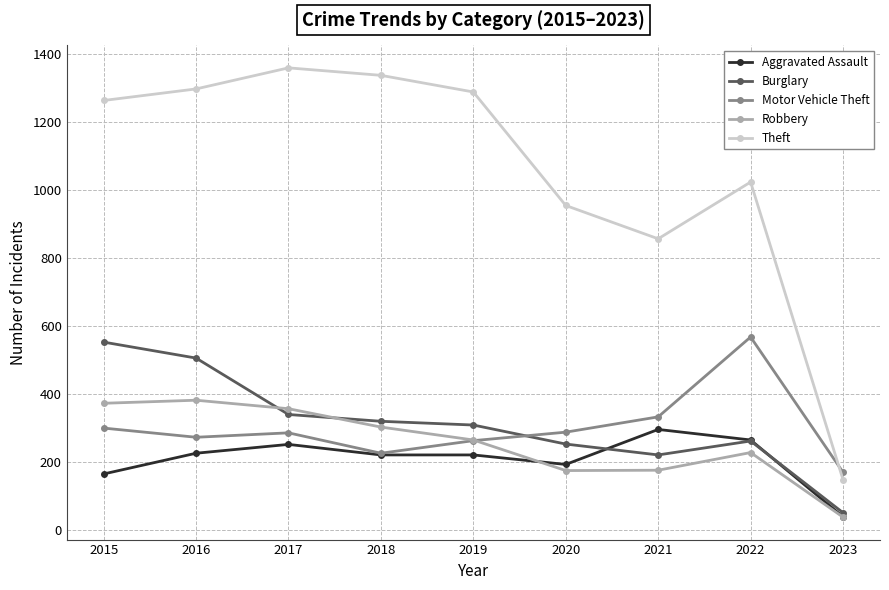

Which series has the largest range (max minus min)?

Theft